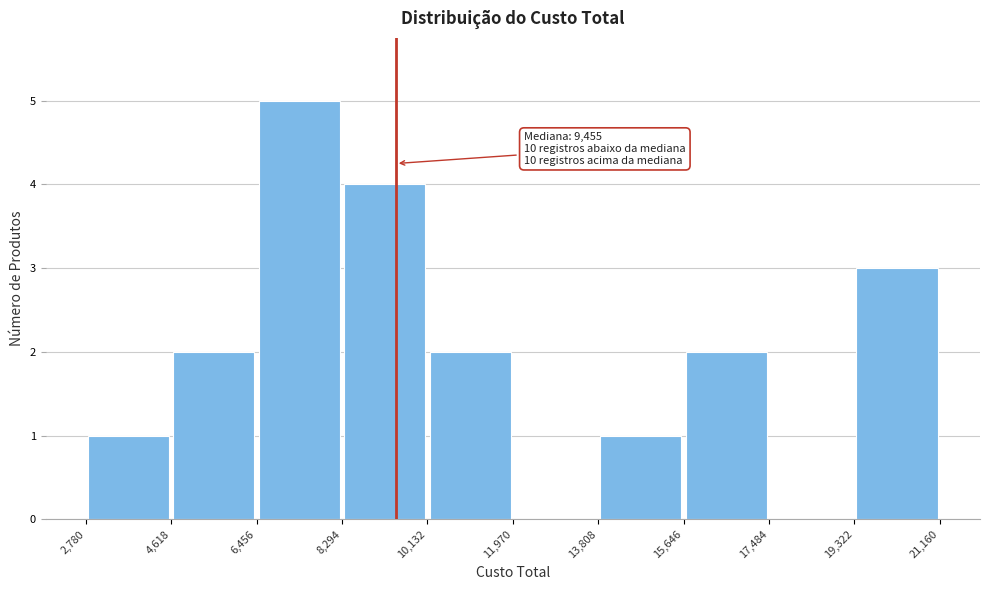

Which range on the x-axis has the tallest bar?

6,456 to 8,294